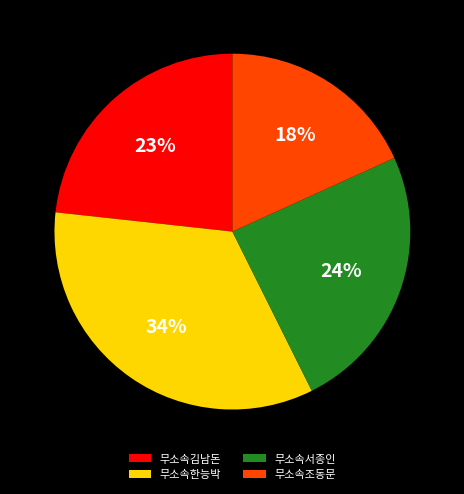

What is the smallest slice in the pie chart?

무소속조동문